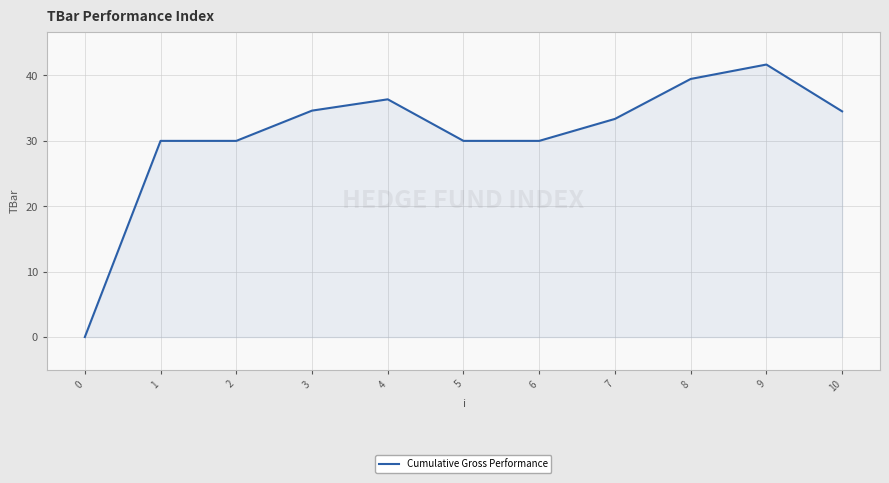

What is the sum of all values?

340.0